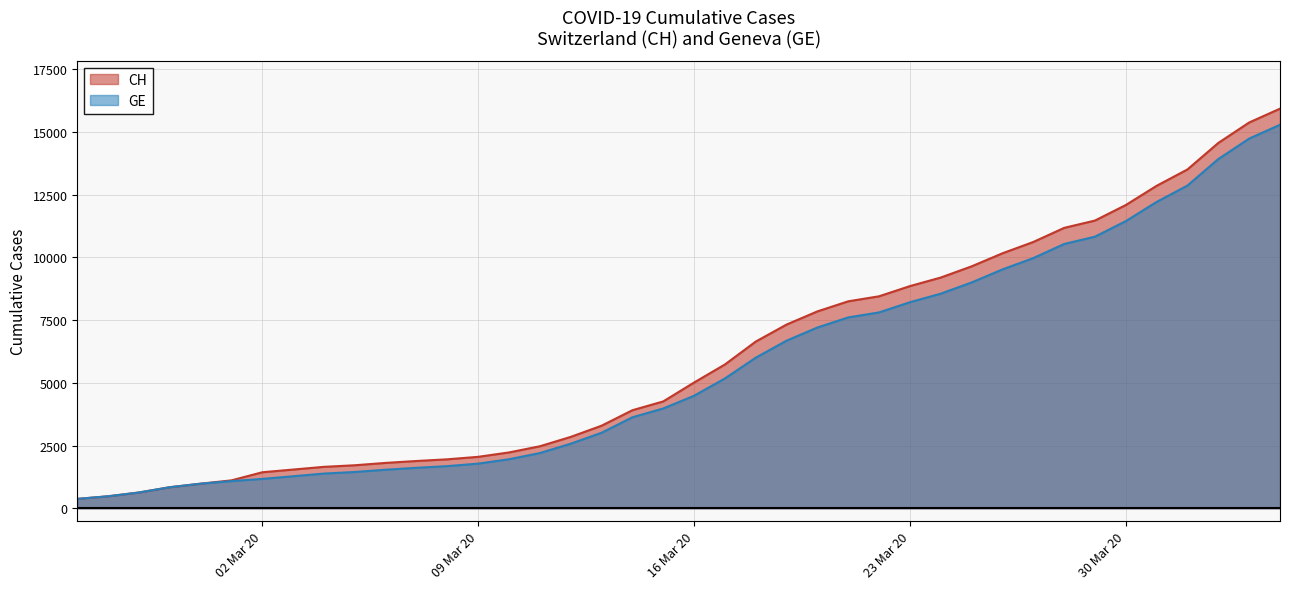

What is the maximum value for CH?

15926